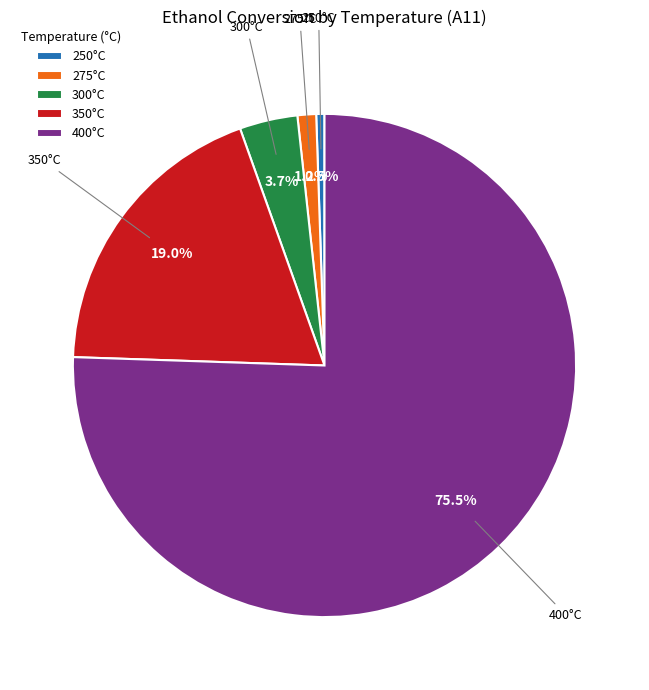

Which has a higher value, 400°C or 275°C?

400°C